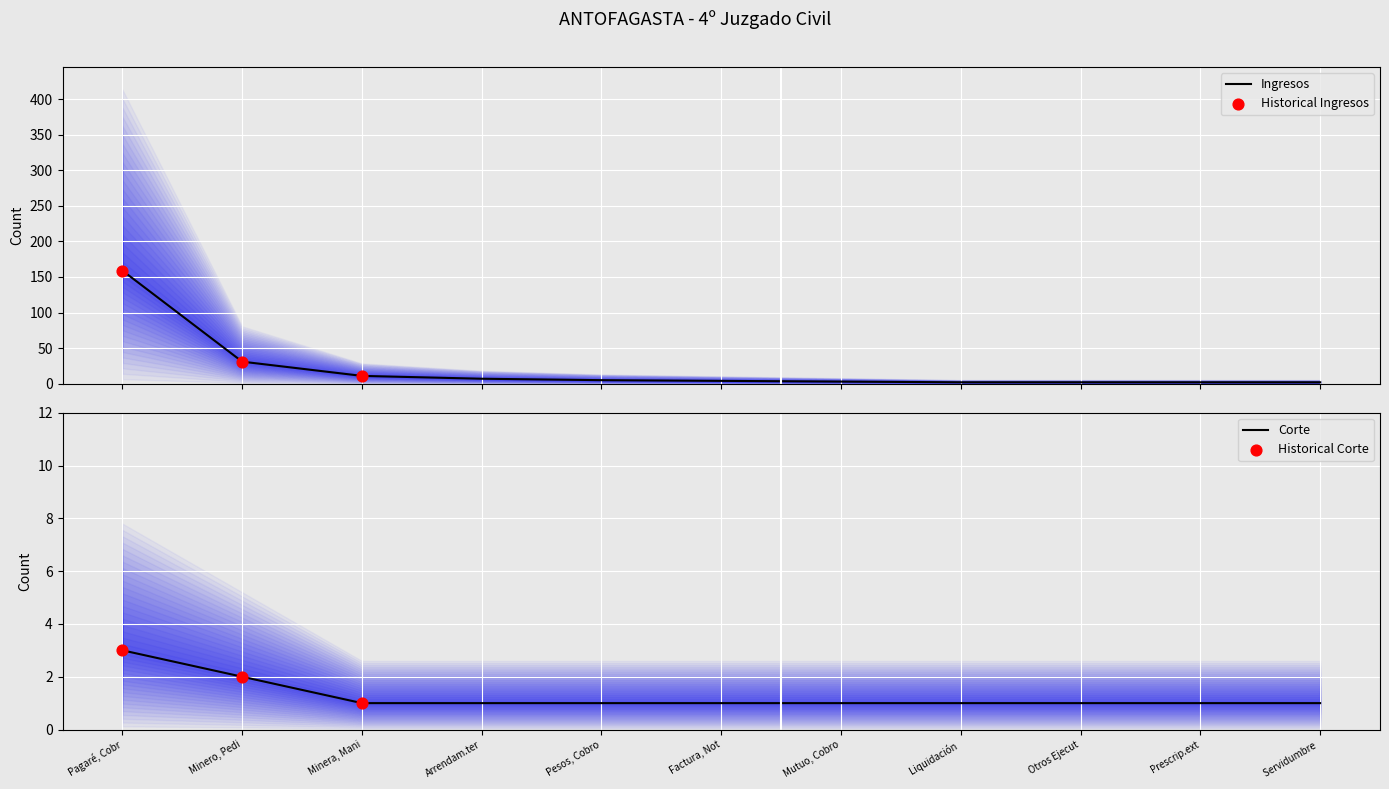

The value of Corte at Factura, Not is 1. True or false?

True